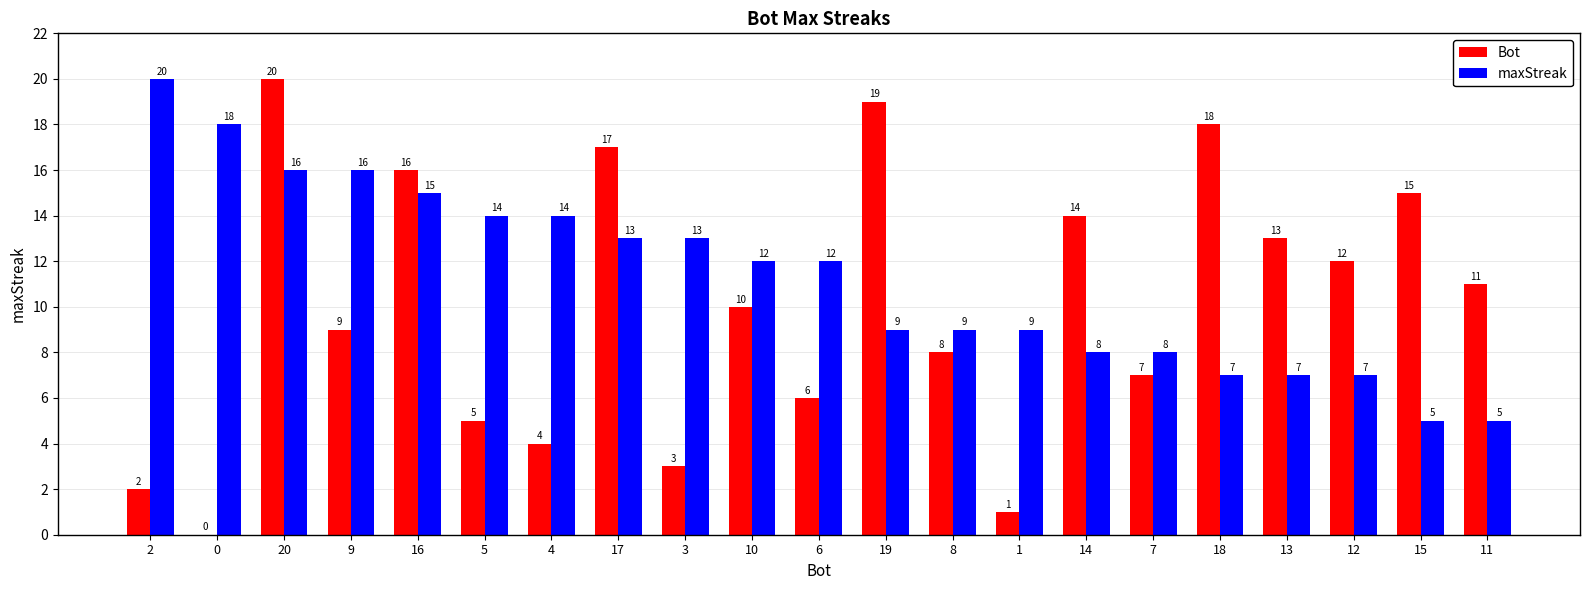

Which category has the highest value in the maxStreak series?

2